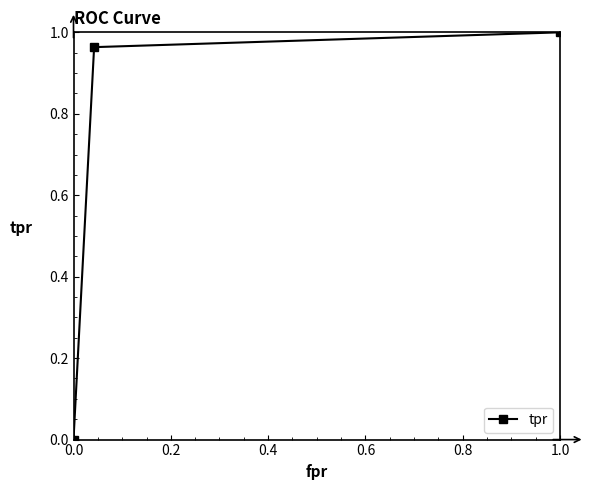

How many lines are shown in the chart?

1